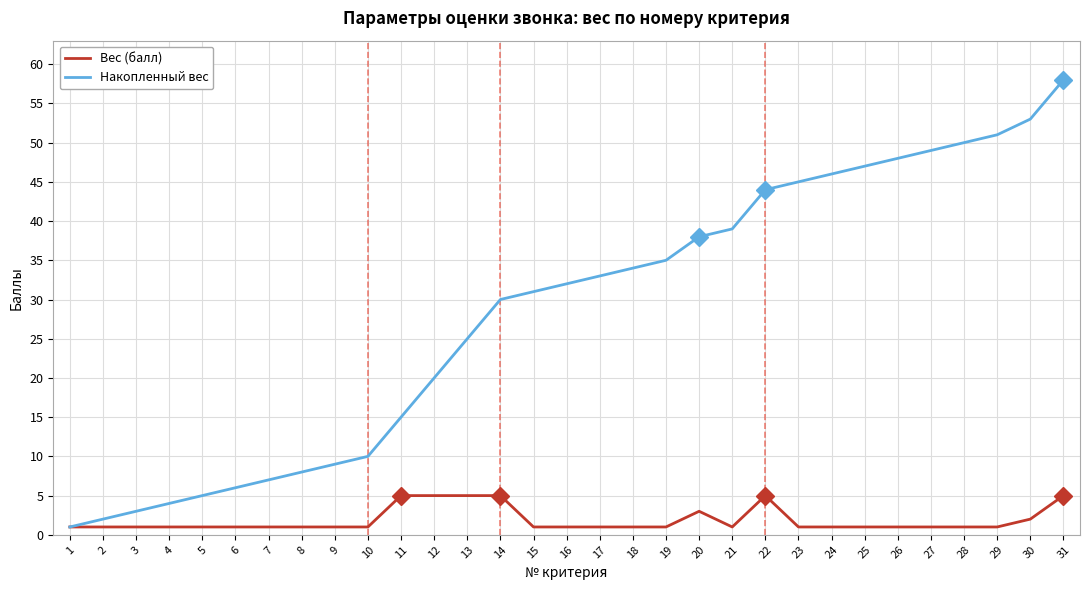

Is the value of Накопленный вес at 9 greater than the value of Вес (балл) at 16?

Yes